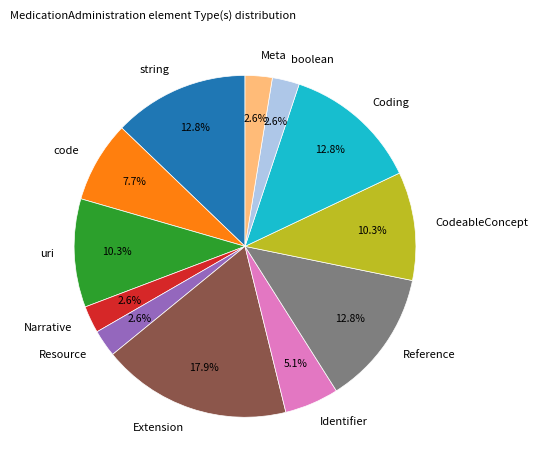

Is there any slice that represents more than half of the pie?

No